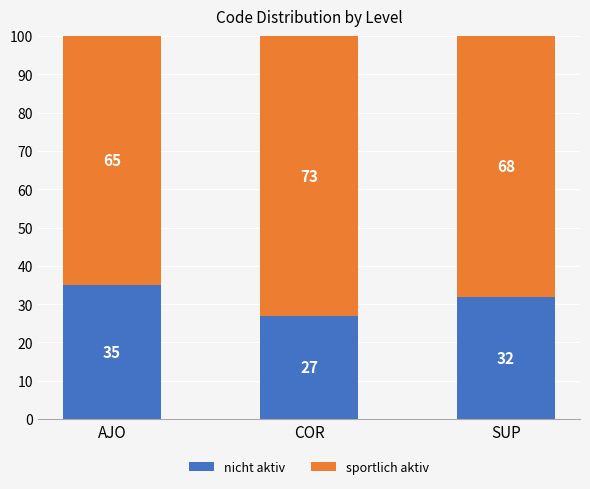

What is the total value across all series at SUP?

100